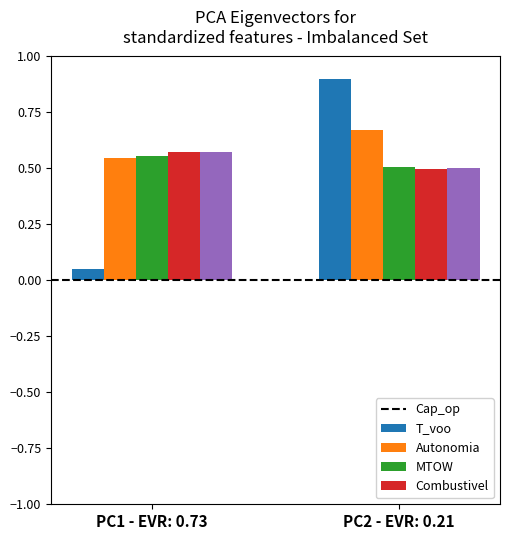

Which category has the highest value across all series?

PC2 - EVR: 0.21